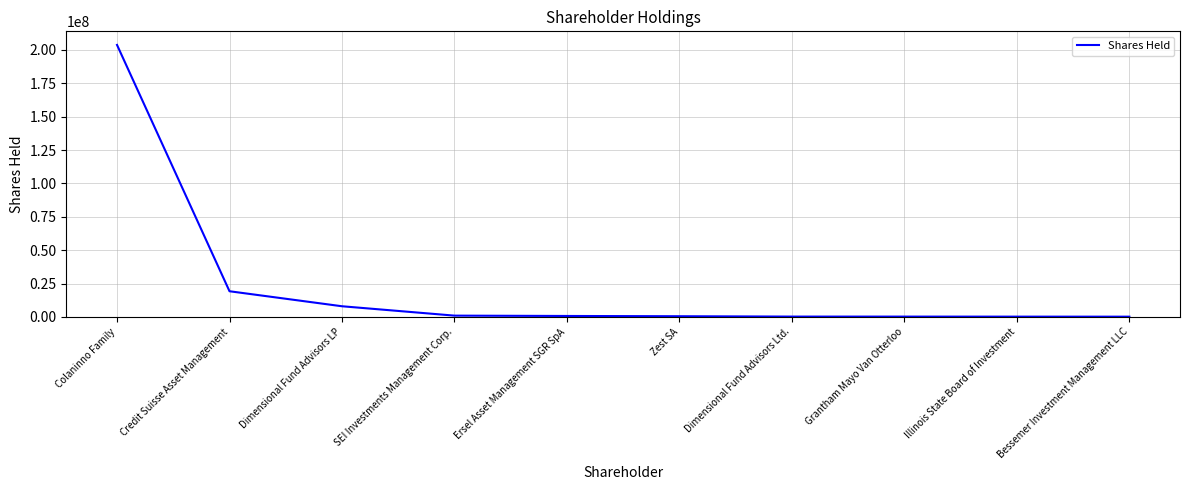

Between Dimensional Fund Advisors Ltd. and Credit Suisse Asset Management, which is larger?

Credit Suisse Asset Management